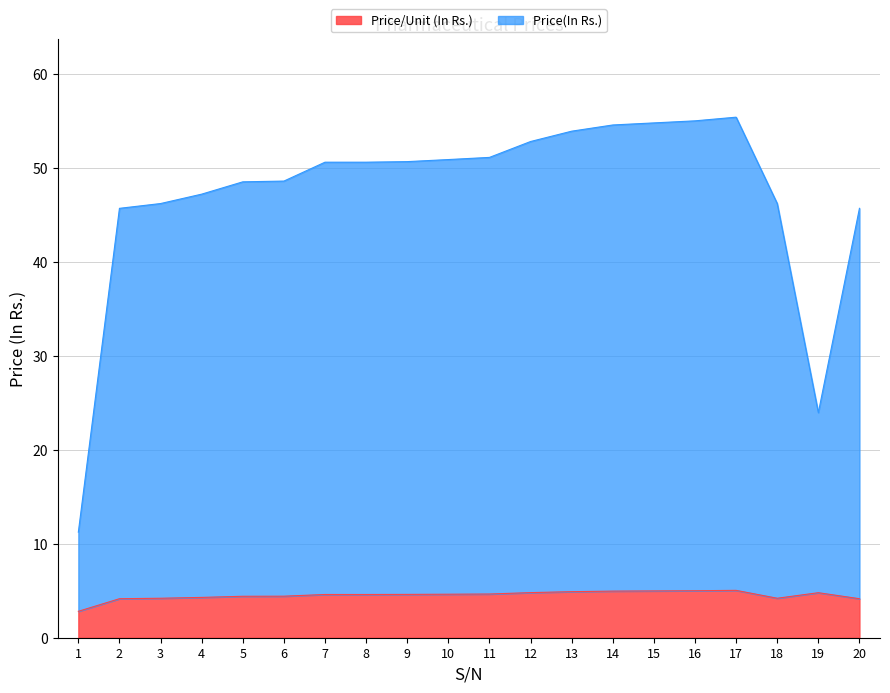

True or false: Price/Unit (In Rs.) and Price(In Rs.) cross at least once.

False